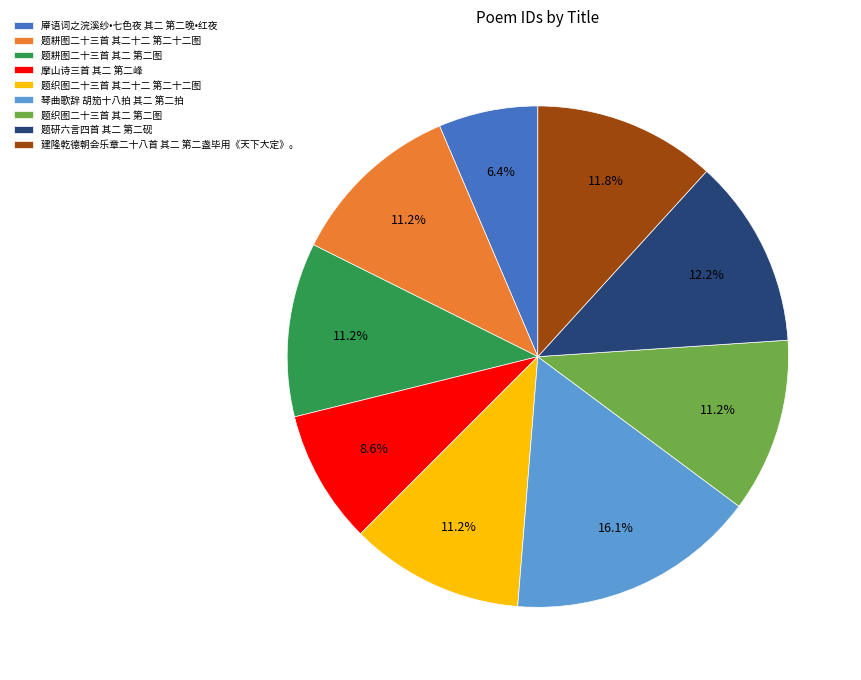

To the nearest percent, what portion does 题耕图二十三首 其二 第二图 represent?

11%